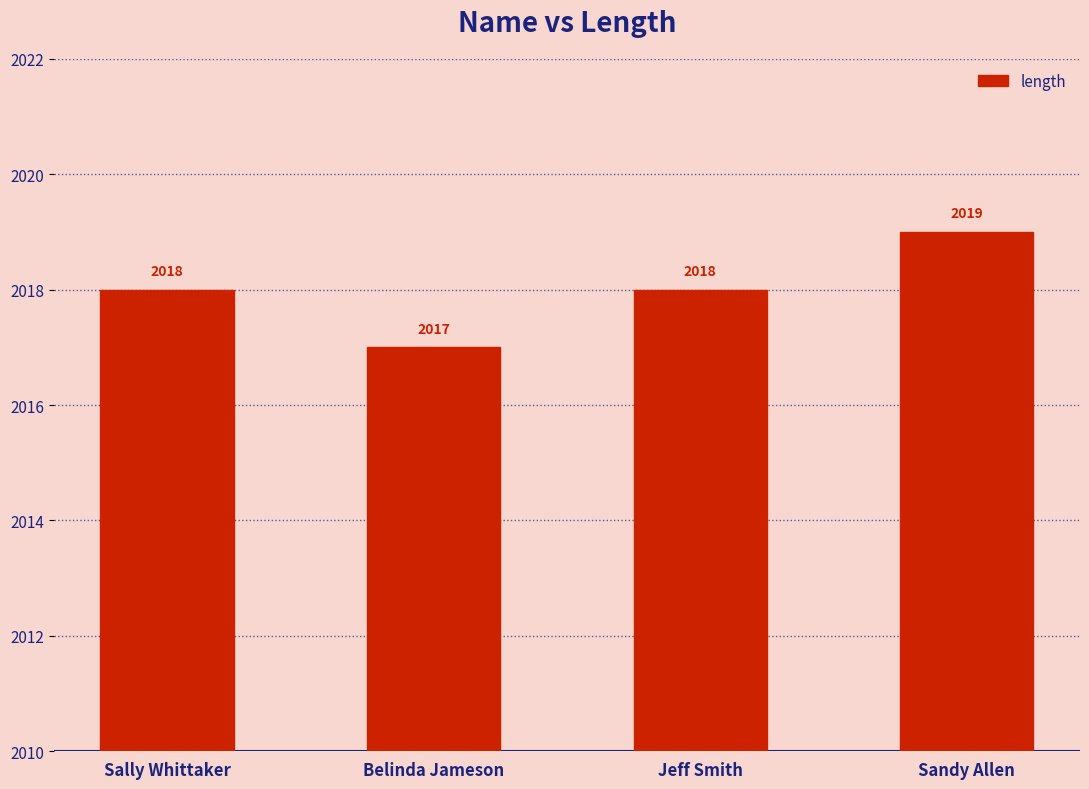

What is the sum of the values at Sally Whittaker and Jeff Smith?

4036